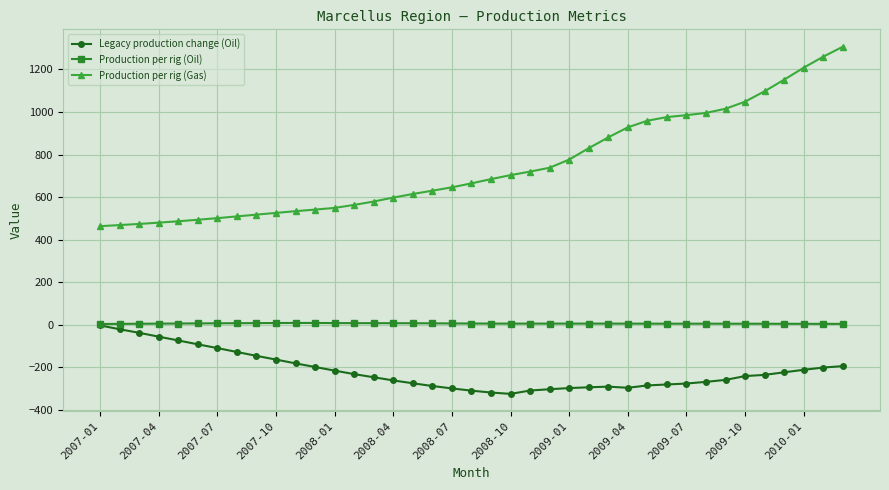

Count the number of data series in this chart.

3